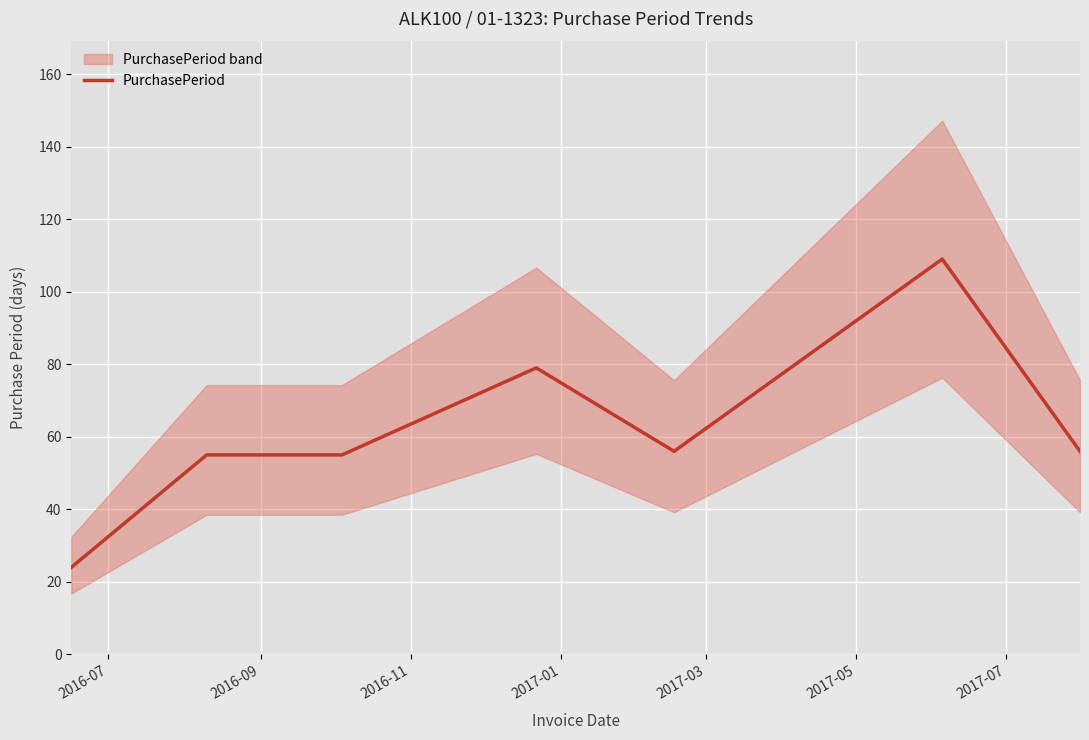

What is the greatest value displayed?

109